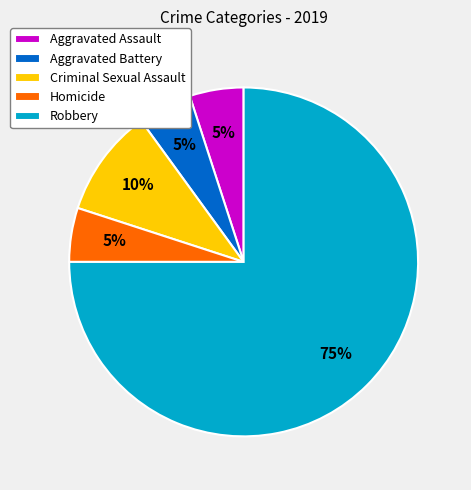

Count the number of slices in the pie.

5